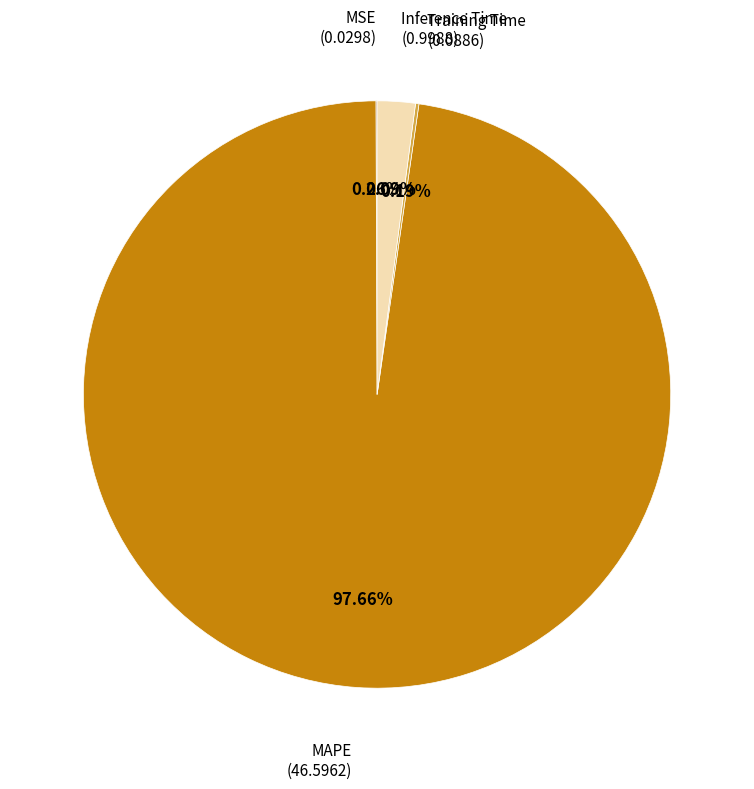

Does any single category account for the majority?

Yes